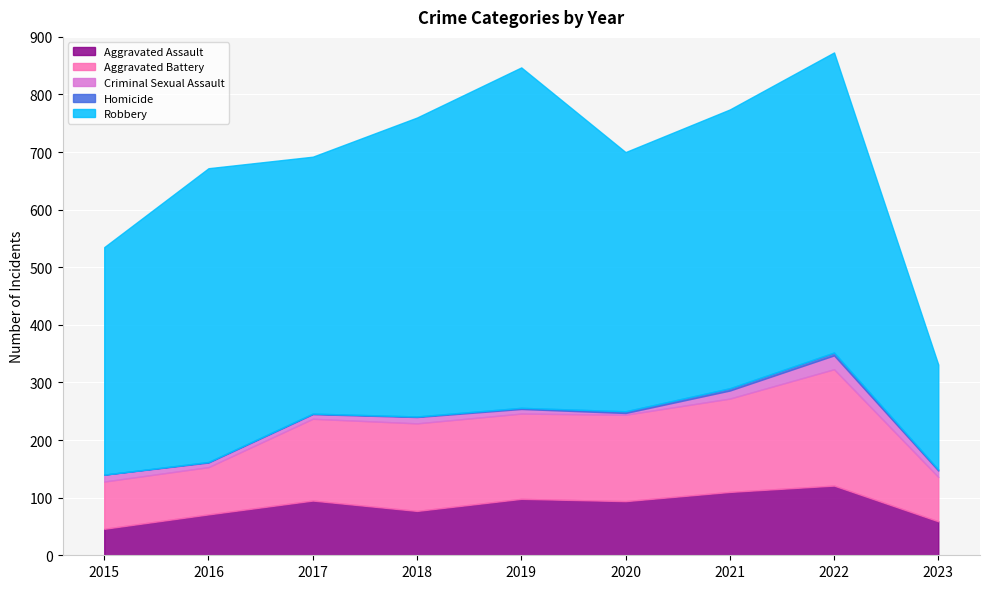

What is the sum of the Homicide values at 2023 and 2018?

3